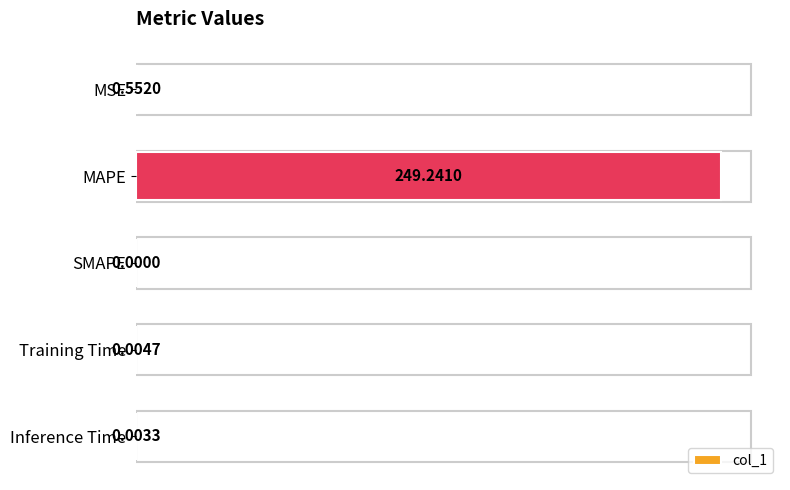

What is the change in value from MAPE to Training Time?

-249.2